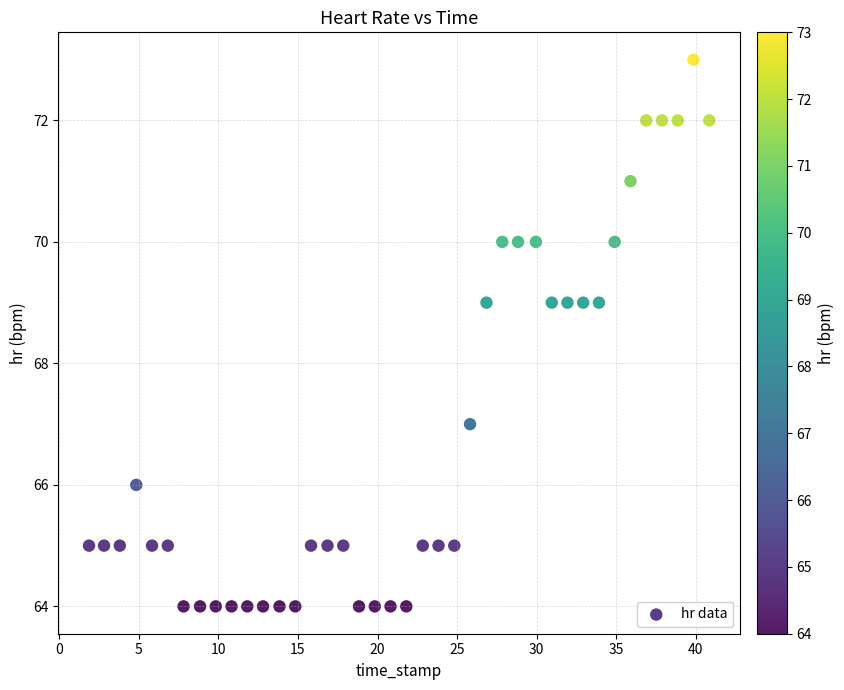

How many points are shown in the scatter plot?

40